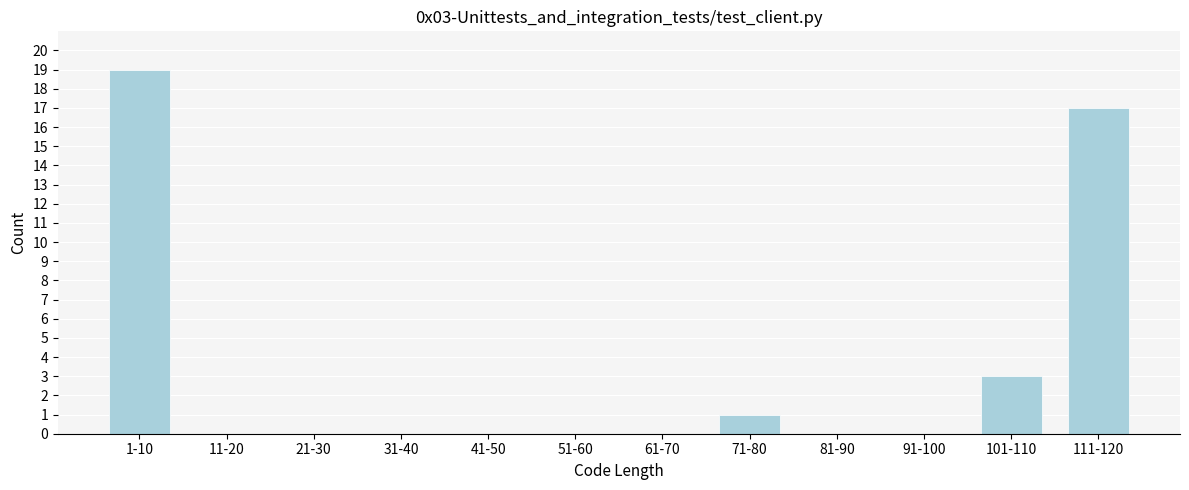

Reading left to right, transcribe all the data shown in this chart.

1-10=19	11-20=0	21-30=0	31-40=0	41-50=0	51-60=0	61-70=0	71-80=1	81-90=0	91-100=0	101-110=3	111-120=17